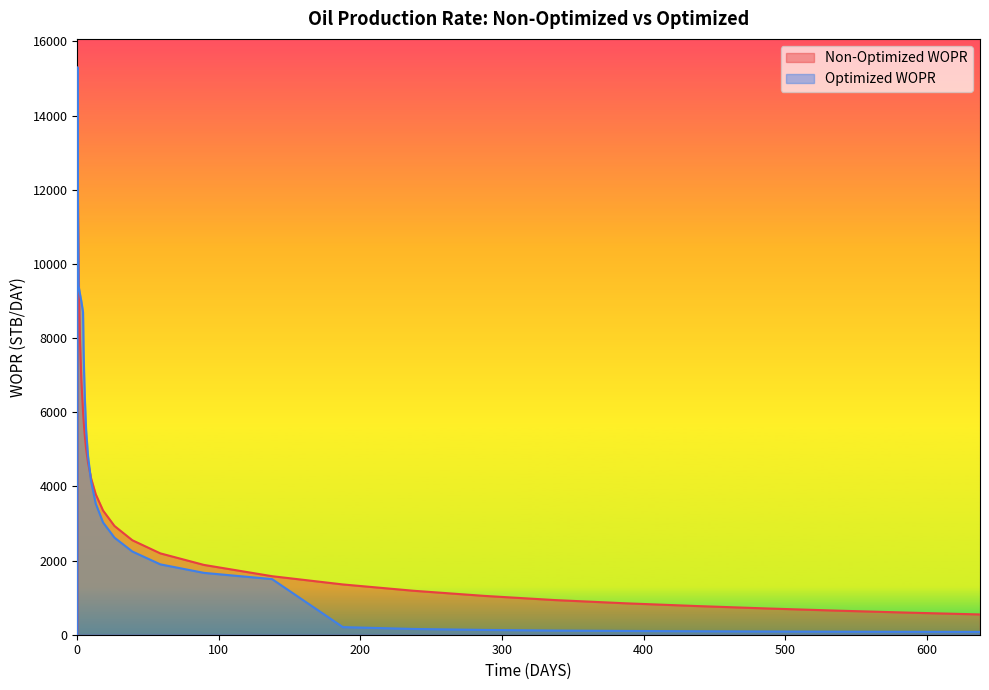

Reading left to right, list all the values displayed in this chart.

Non-Optimized WOPR: 0.0=0.0	0.1=15140.2	0.2=13617.3	0.3=12746.1	0.4=12069.9	0.615467=11018.8	0.920643=9916.2	1.366465=8882.6	1.962511=7878.6	2.880632=6847.0	4.044785=6024.2	4.226685=5915.2	4.454058=5786.1	4.80933=5599.7	5.364441=5342.9	6.231803=5010.6	7.587056=4645.7	9.704638=4221.1	13.01336=3787.7	18.18324=3349.5	26.26118=2932.4	38.88295=2547.3	58.60447=2194.3	89.41935=1882.6	137.5676=1578.2	187.5676=1355.8	237.5676=1185.1	287.5676=1047.1	337.5676=933.9	387.5676=846.8	437.5676=773.4	487.5676=707.7	537.5676=648.6	587.5676=595.2	637.5676=546.7
Optimized WOPR: 0.0=0.0	0.1=15301.1	0.2=13598.4	0.3=12700.6	0.4=11651.1	0.615467=10592.0	0.920643=9403.1	1.366465=9301.1	1.962511=9175.6	2.880632=8986.4	4.044785=8701.6	4.226685=8272.6	4.454058=7657.1	4.80933=7071.2	5.364441=6345.8	6.231803=5519.5	7.587056=4812.9	9.704638=4147.2	13.01336=3537.0	18.18324=3028.2	26.26118=2617.7	38.88295=2244.1	58.60447=1897.9	89.41935=1668.1	137.5676=1499.8	187.5676=205.2	237.5676=155.3	287.5676=129.2	337.5676=112.1	387.5676=101.7	437.5676=93.4	487.5676=86.8	537.5676=81.7	587.5676=78.1	637.5676=76.0